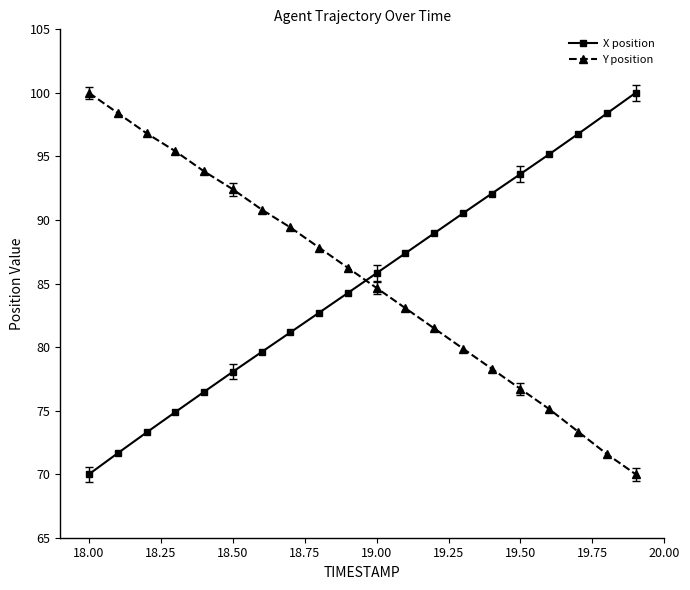

How many intersections are there between X position and Y position?

1